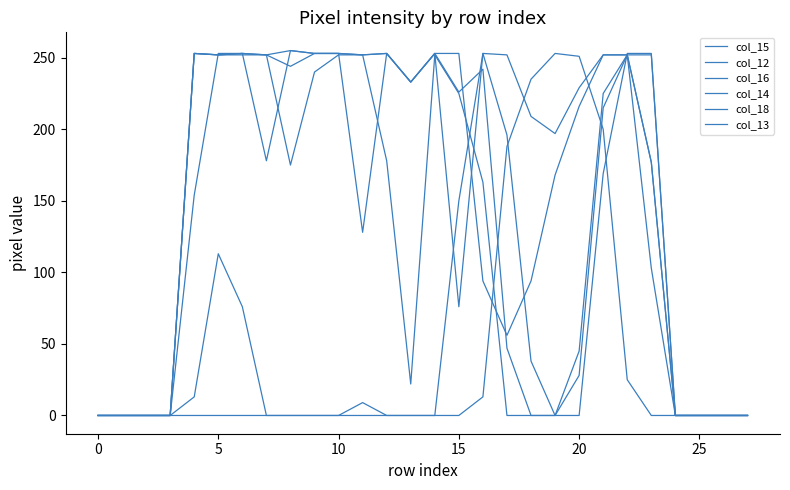

Is this an area chart (filled region under the line)?

No